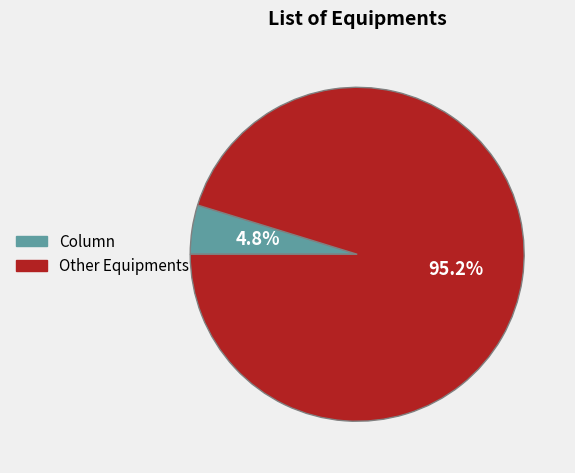

Count the number of slices in the pie.

2